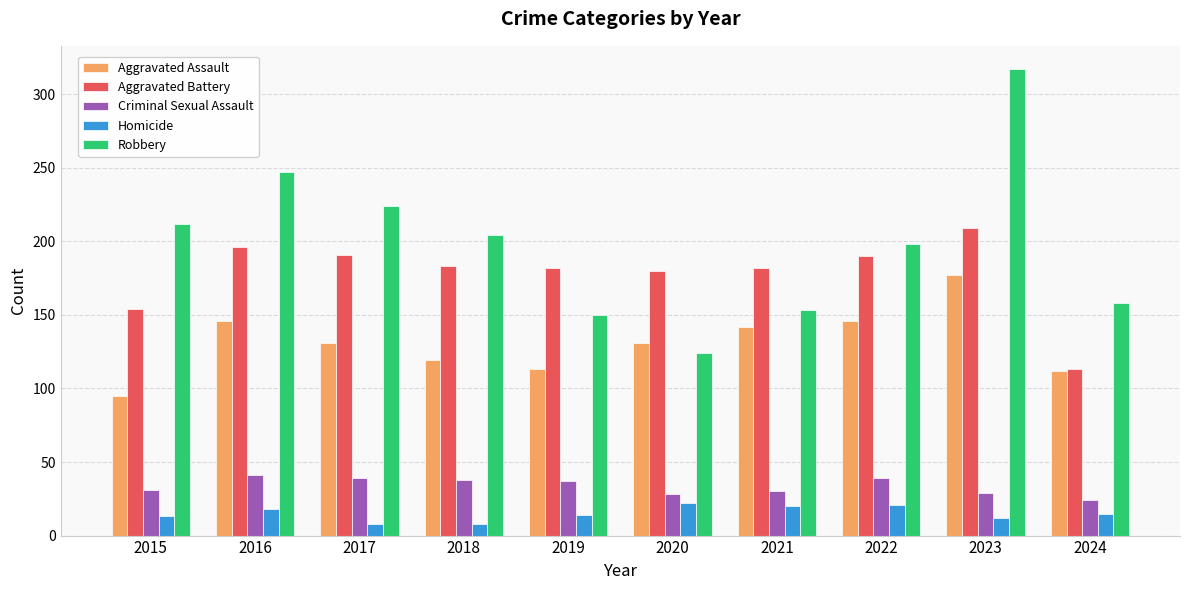

Between 2019 and 2020, which series saw the biggest shift?

Robbery